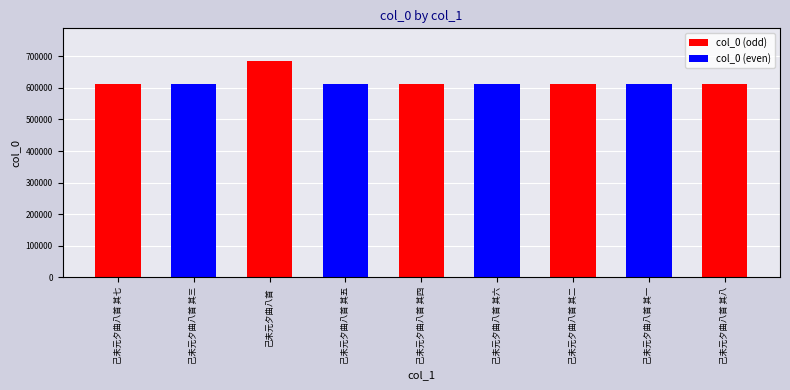

The value at 己未元夕曲八首 其二 is 379307. True or false?

False